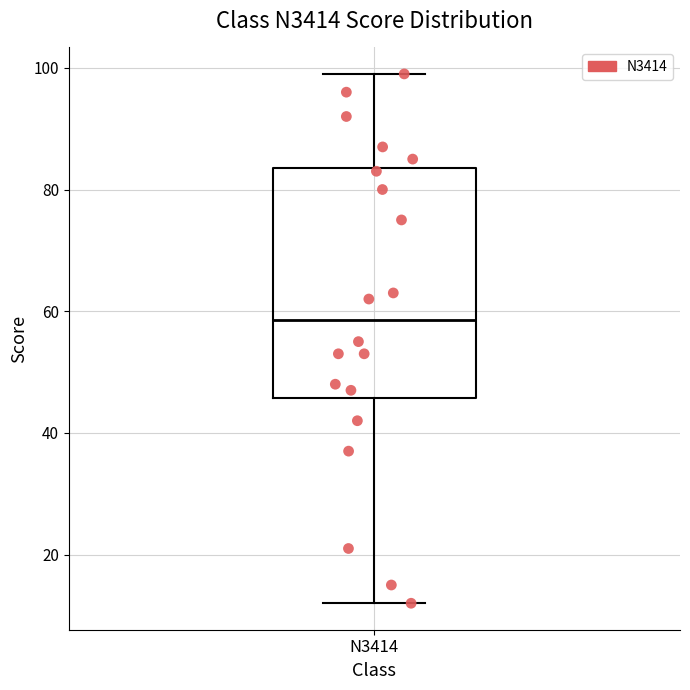

Where does the median line of the box for N3414 sit on the y-axis? The values are not printed on the chart, so give them approximately, as read against the axis.

58